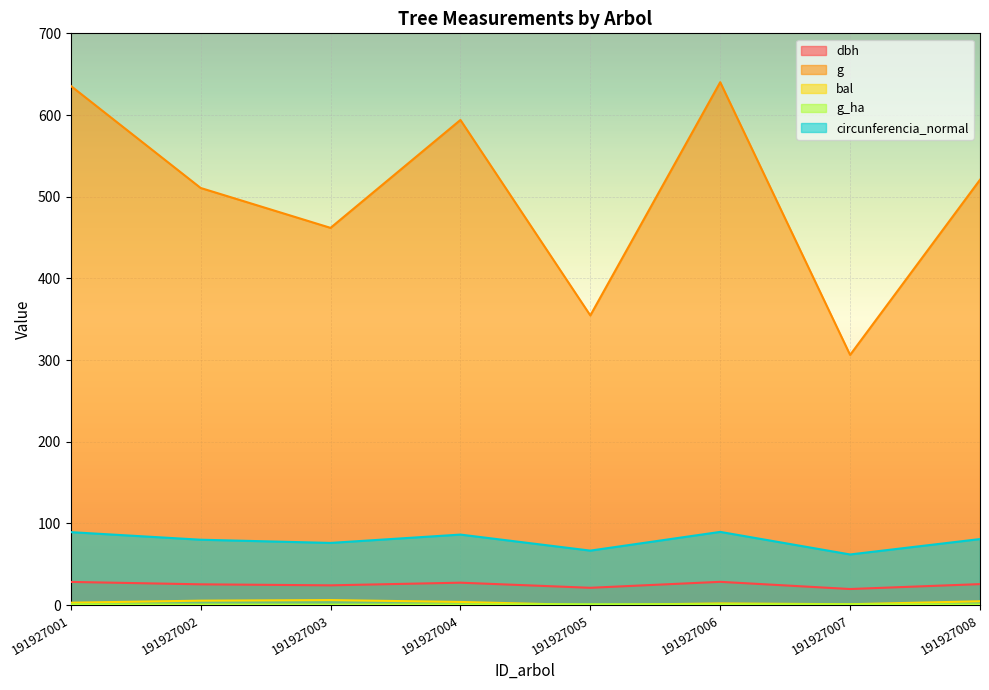

Which series has the largest range (max minus min)?

g